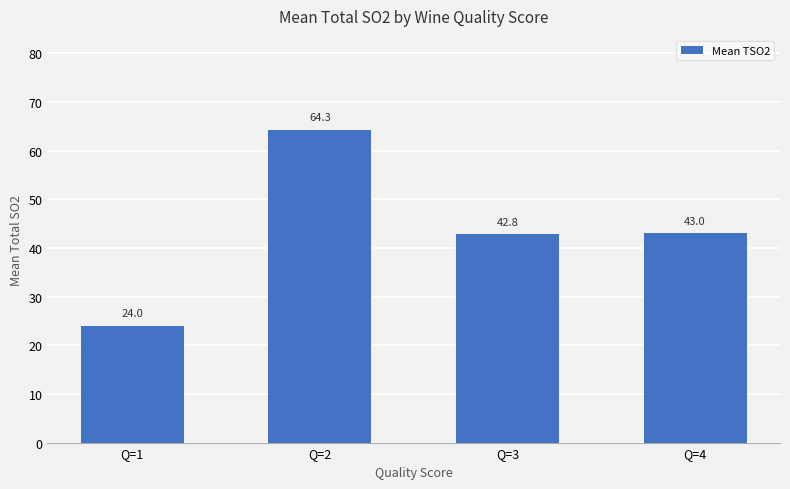

Between Q=1 and Q=3, which is larger?

Q=3